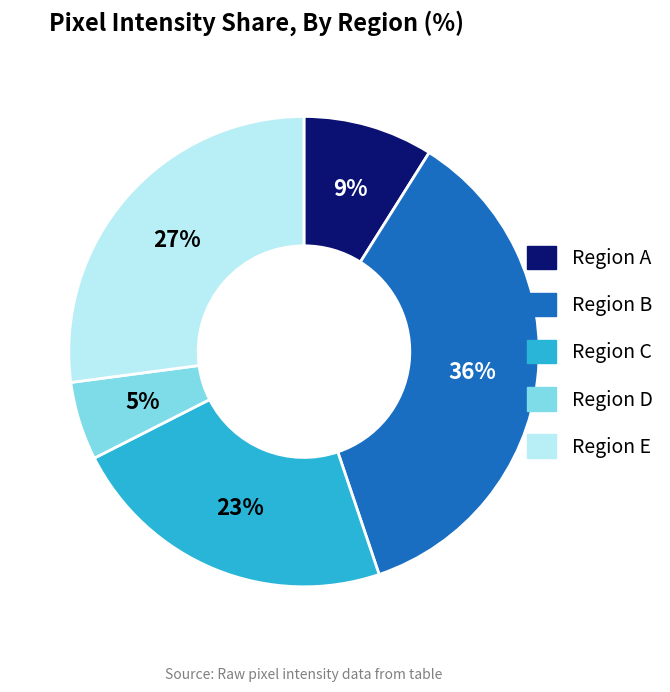

Is there a majority slice in this chart?

No